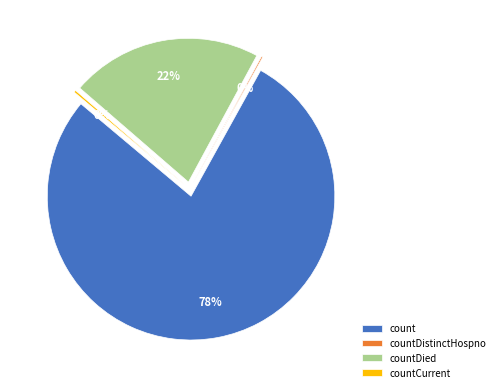

Which category accounts for the majority?

count